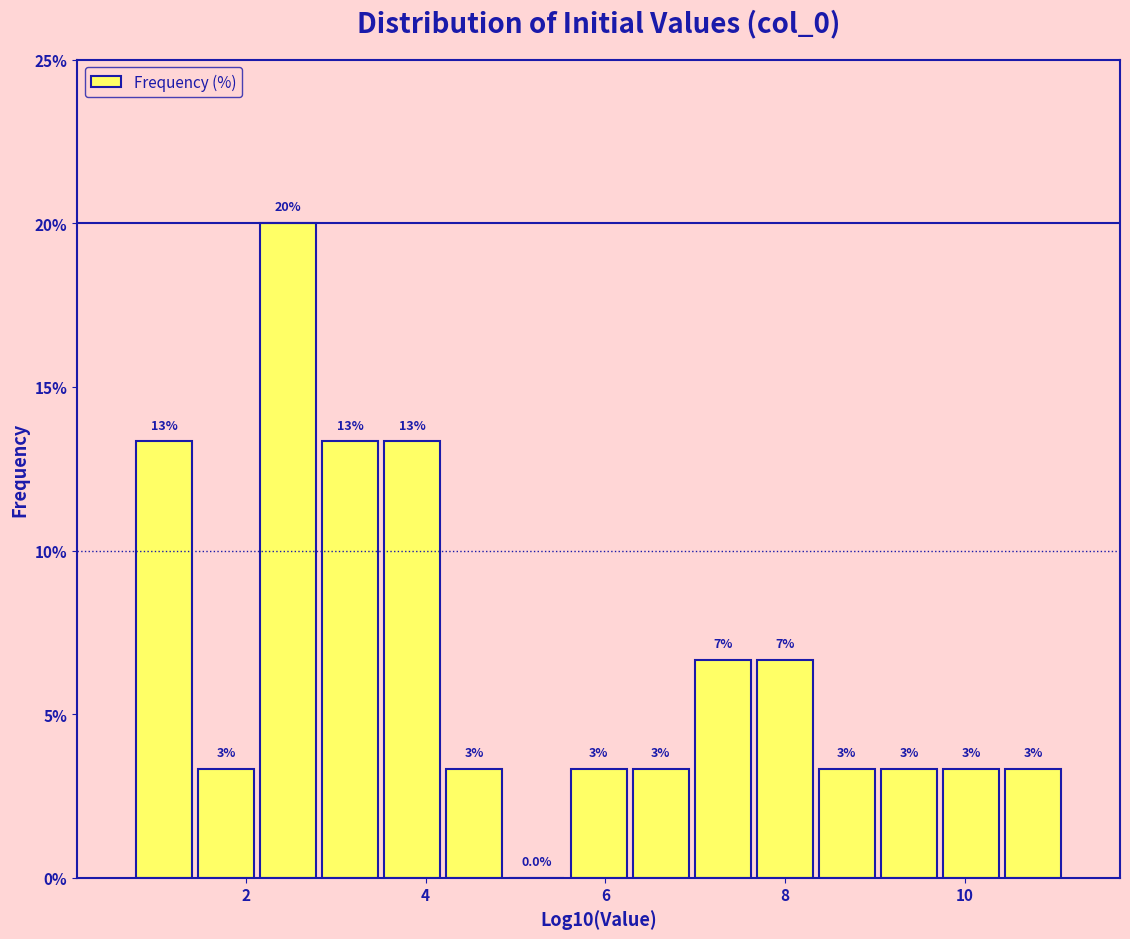

Around what value on the x-axis is the tallest bar? Give the approximate position of its centre, as read against the axis.

2.4